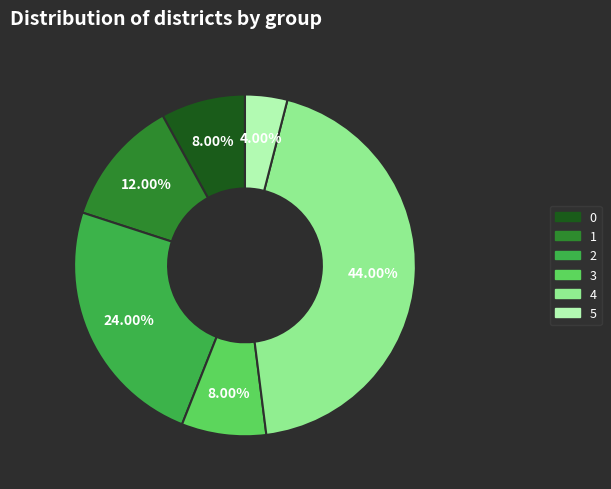

What percentage is NOT represented by 2?

76.0%